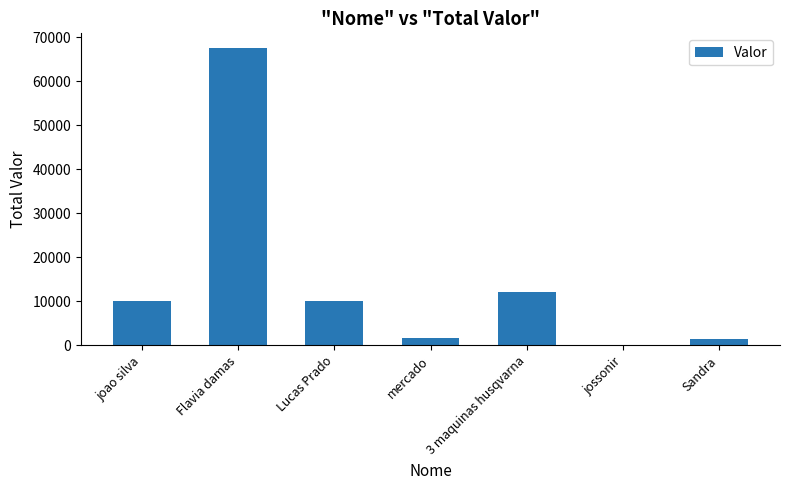

Approximately how many times larger is the value at 3 maquinas husqvarna compared to mercado?

7.3